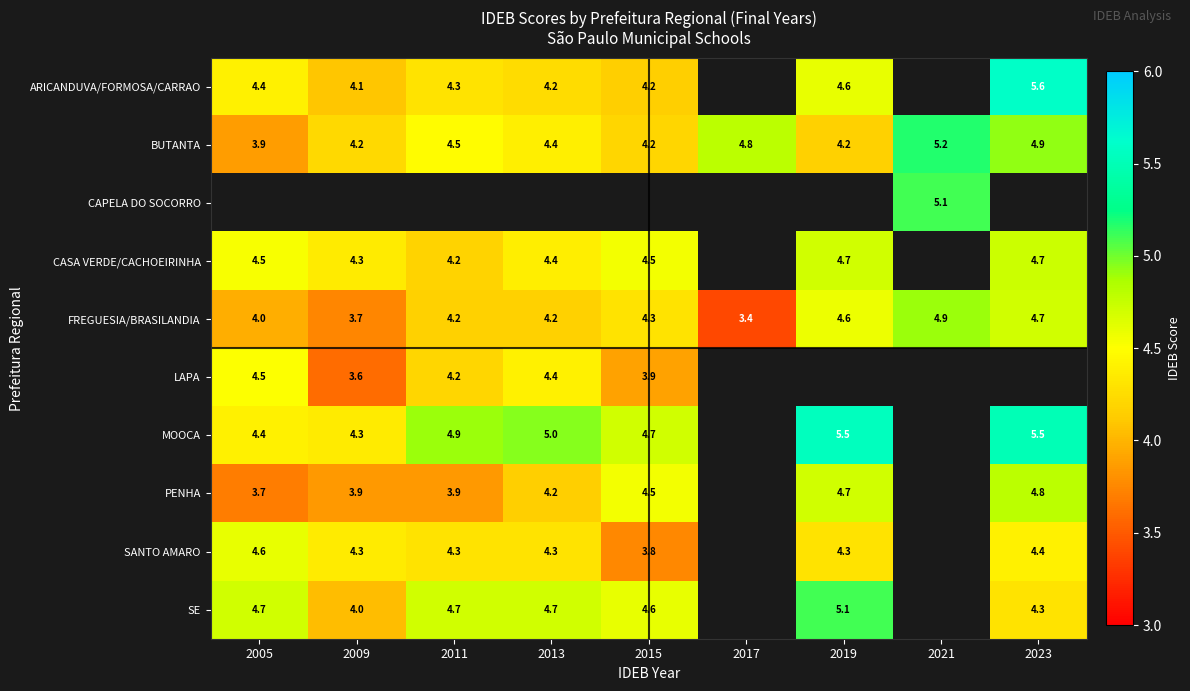

At how many categories does at least one series exceed 4?

9